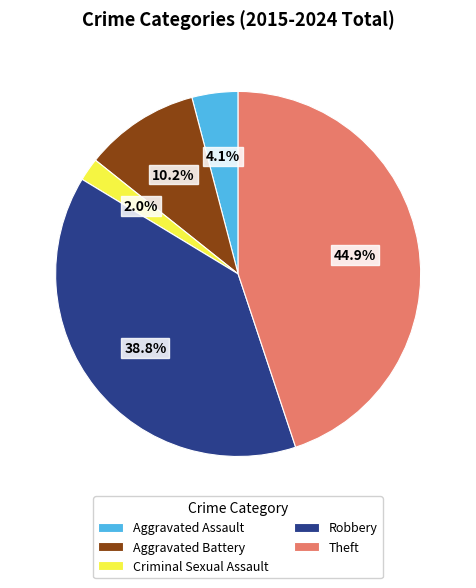

Which has a higher value, Robbery or Theft?

Theft